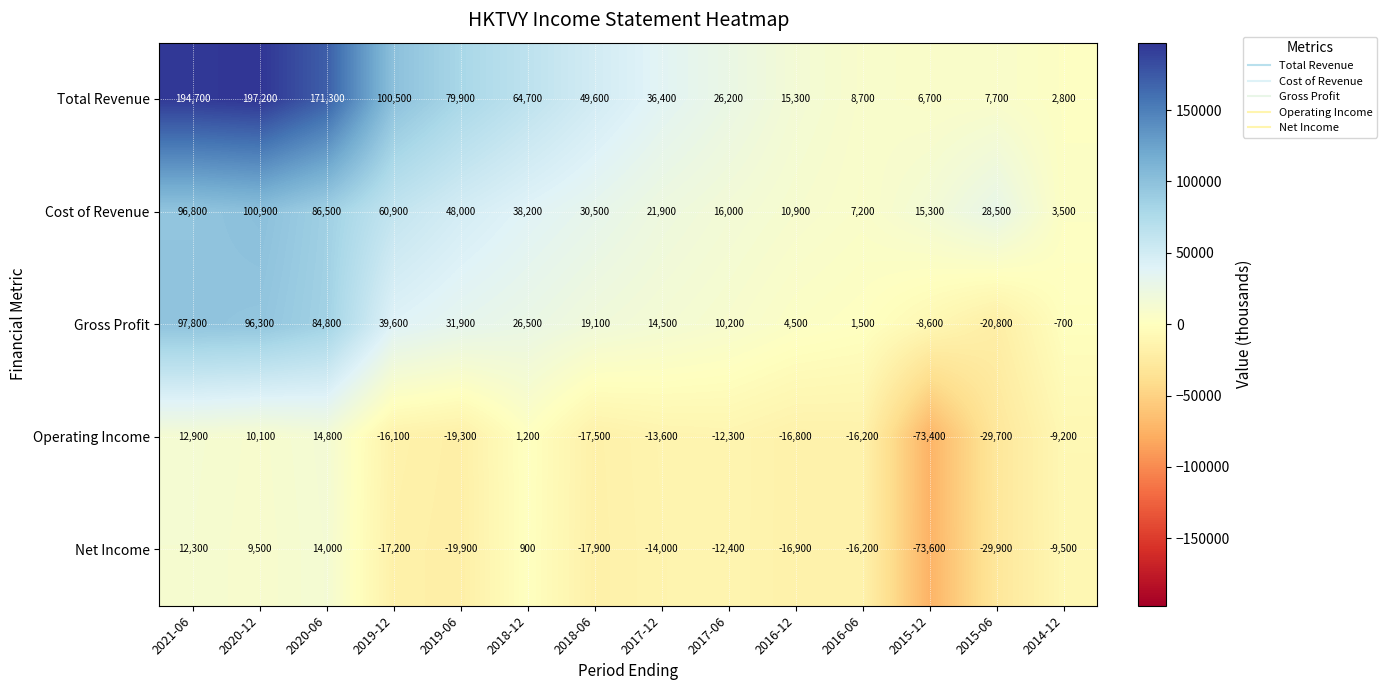

What is the sum of the Operating Income values at 2020-06 and 2019-12?

-1300